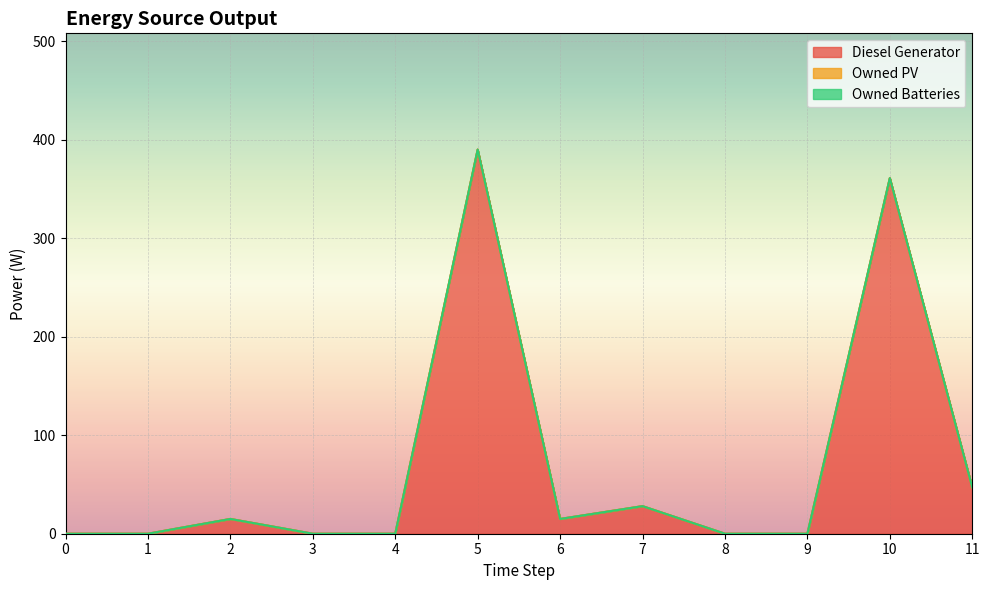

Between 0 and 6, which series saw the biggest shift?

Diesel Generator